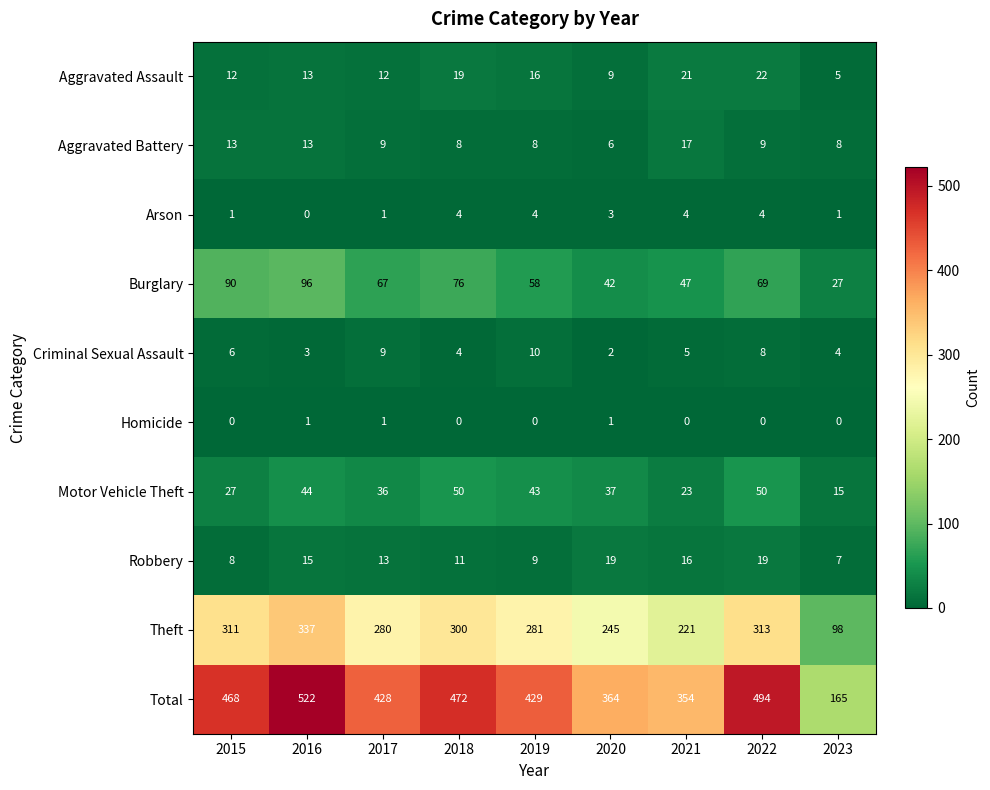

Is it true that Homicide equals 0 at 2018?

True